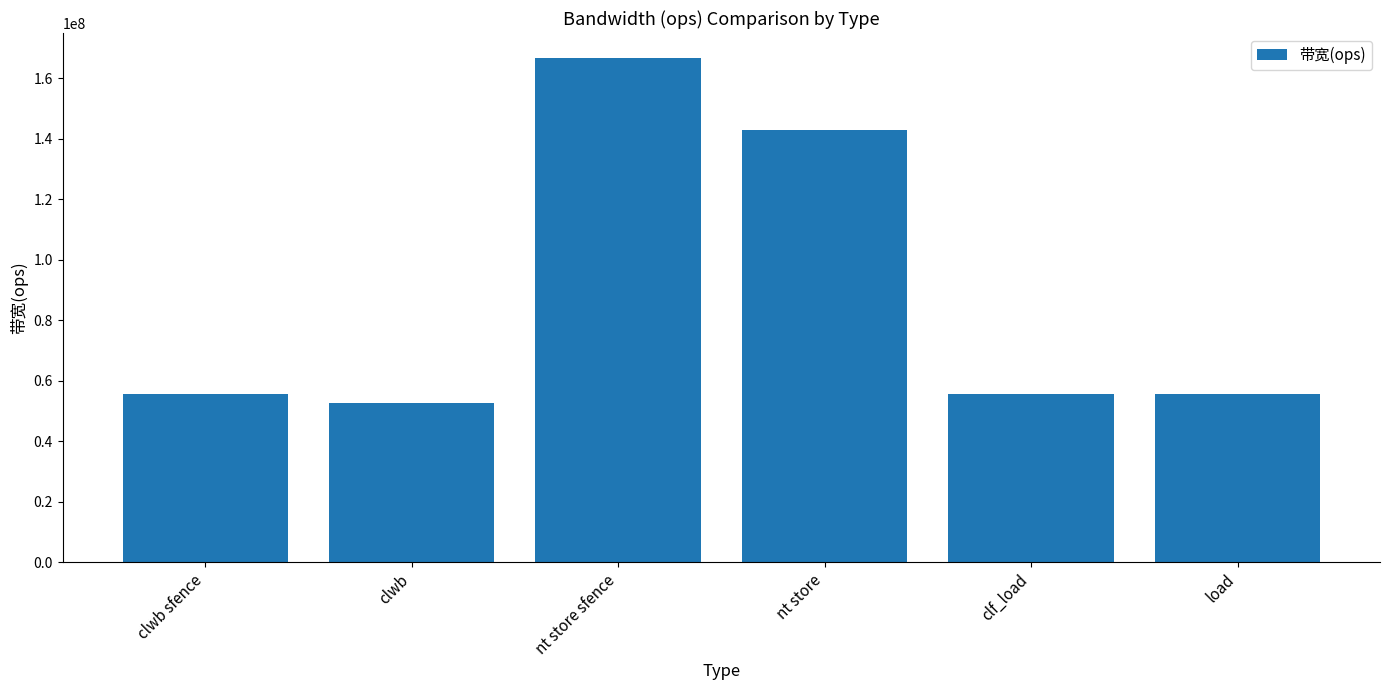

How many distinct data groups are displayed?

1